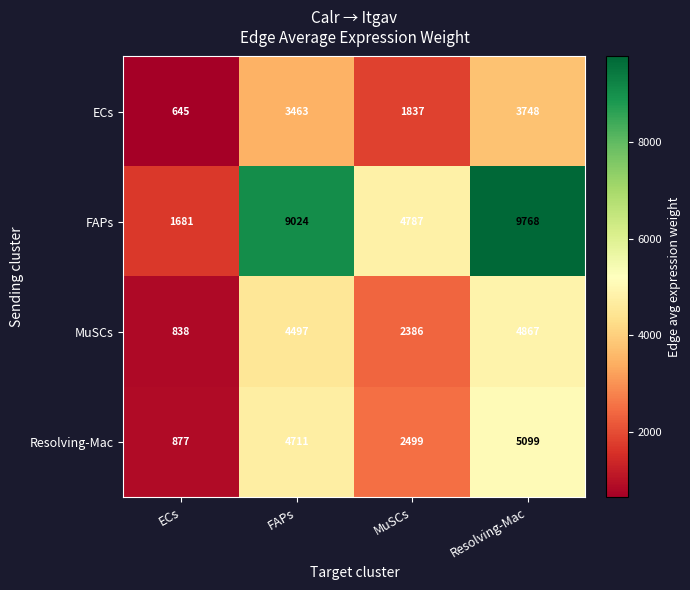

What is the average value of the FAPs series?

6315